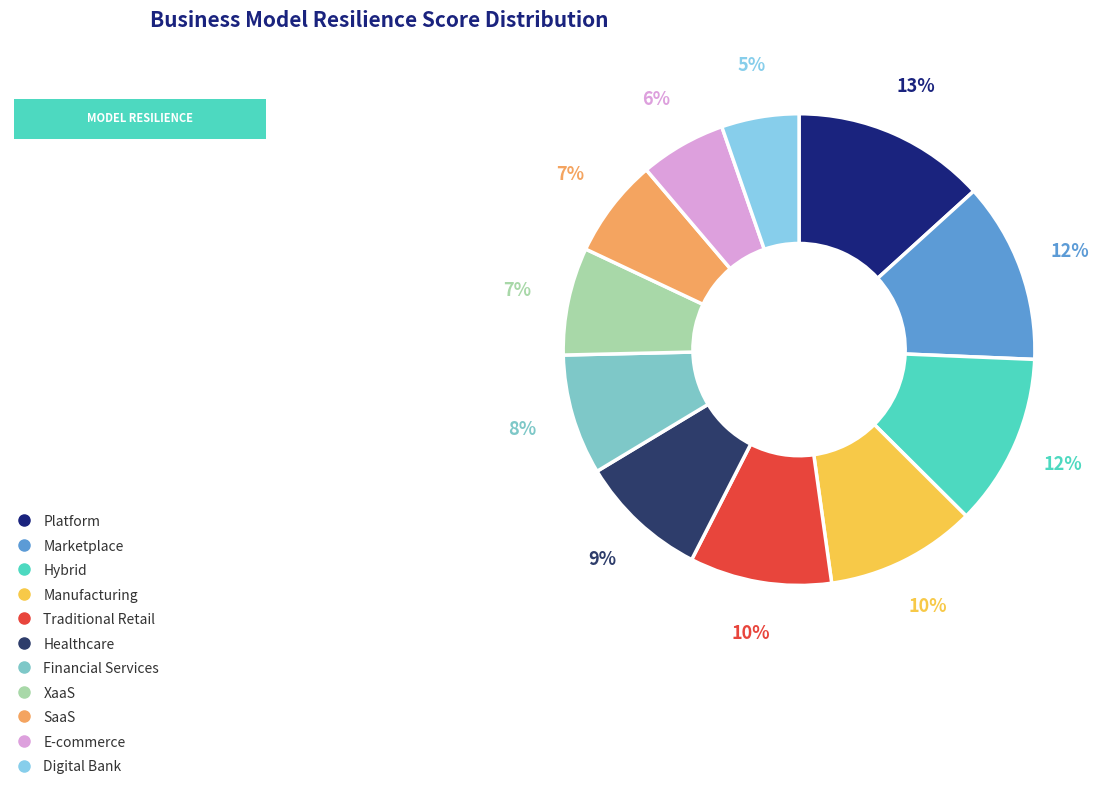

Do Financial Services and SaaS together represent more than half of the pie?

No